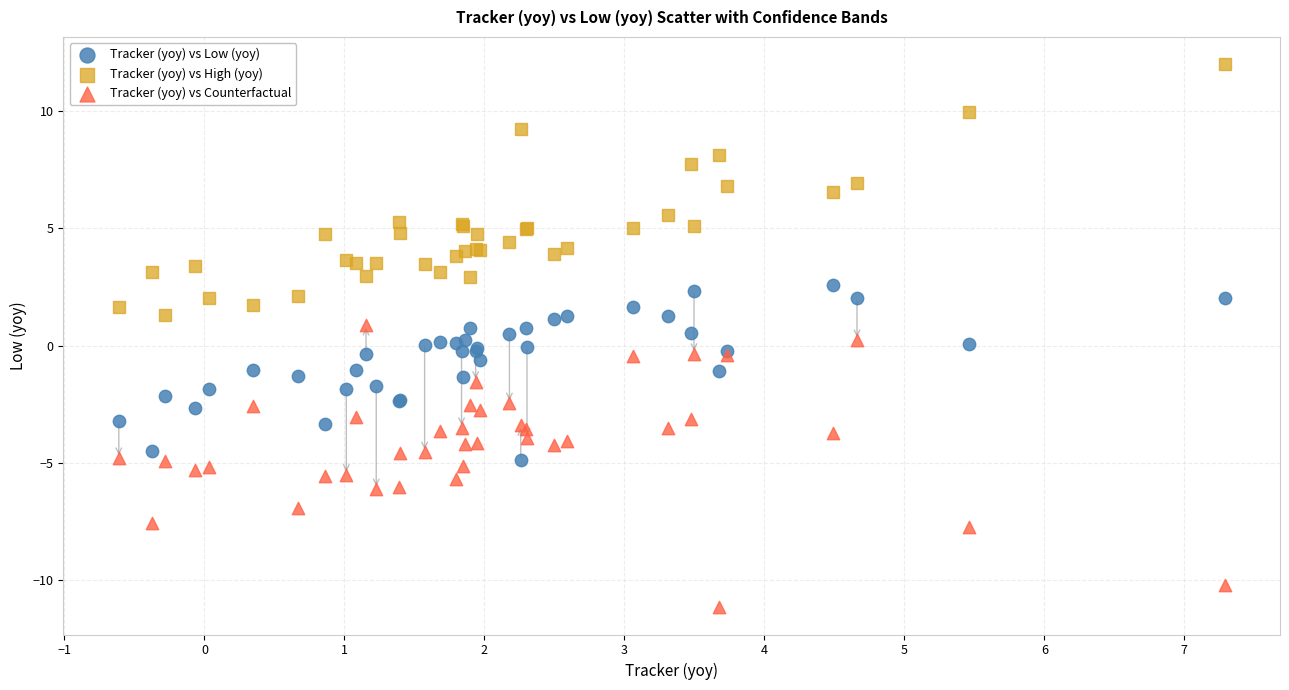

Which series reaches the minimum Y coordinate?

Tracker (yoy) vs Counterfactual